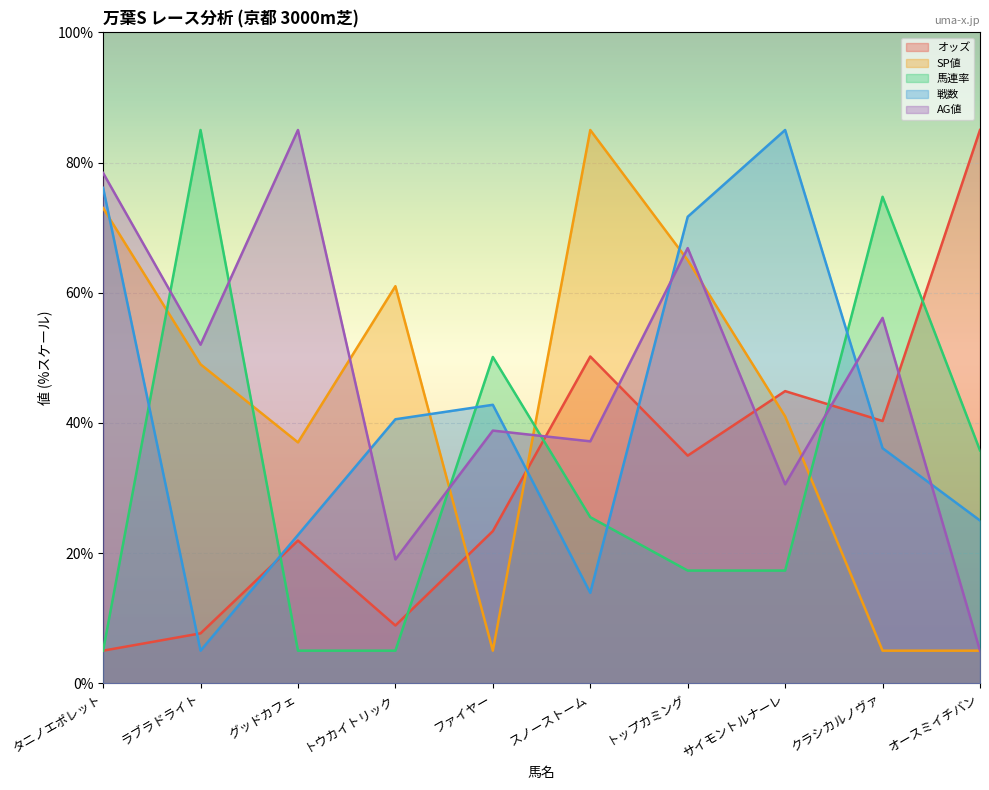

True or false: 馬連率 has a value of 5.0 at グッドカフェ.

True